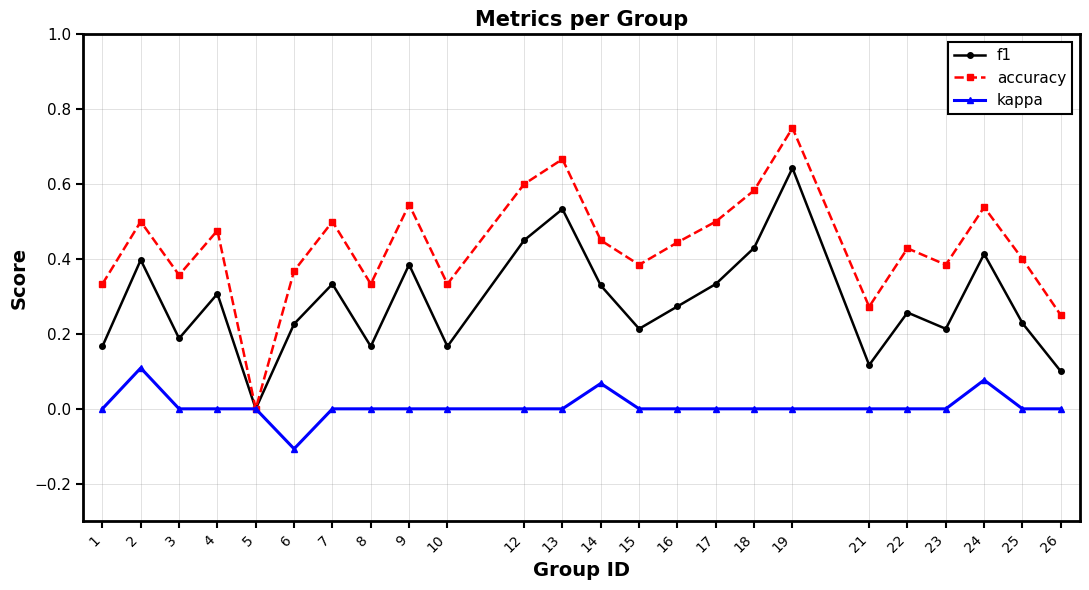

Is it true that f1 equals 0.3 at 8?

False